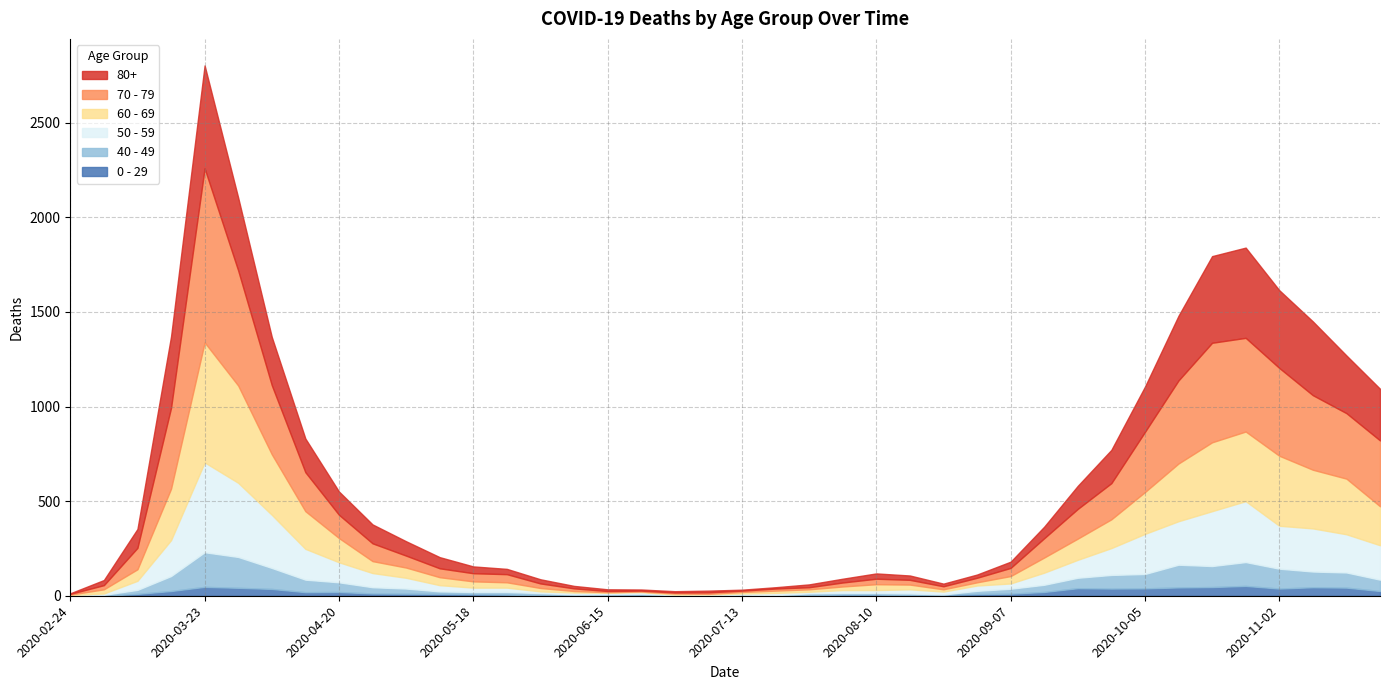

Reading left to right, list all the values displayed in this chart.

80+: 2020-02-24=3	2020-03-02=27	2020-03-09=100	2020-03-16=377	2020-03-23=544	2020-03-30=385	2020-04-06=255	2020-04-13=178	2020-04-20=123	2020-04-27=100	2020-05-04=76	2020-05-11=59	2020-05-18=36	2020-05-25=28	2020-06-01=22	2020-06-08=13	2020-06-15=9	2020-06-22=6	2020-06-29=7	2020-07-06=9	2020-07-13=5	2020-07-20=7	2020-07-27=15	2020-08-03=20	2020-08-10=28	2020-08-17=23	2020-08-24=14	2020-08-31=17	2020-09-07=33	2020-09-14=61	2020-09-21=122	2020-09-28=176	2020-10-05=239	2020-10-12=342	2020-10-19=458	2020-10-26=477	2020-11-02=411	2020-11-09=390	2020-11-16=305	2020-11-23=273
70 - 79: 2020-02-24=4	2020-03-02=22	2020-03-09=113	2020-03-16=427	2020-03-23=920	2020-03-30=608	2020-04-06=365	2020-04-13=206	2020-04-20=123	2020-04-27=94	2020-05-04=63	2020-05-11=47	2020-05-18=43	2020-05-25=43	2020-06-01=24	2020-06-08=14	2020-06-15=6	2020-06-22=5	2020-06-29=5	2020-07-06=8	2020-07-13=7	2020-07-20=11	2020-07-27=11	2020-08-03=21	2020-08-10=29	2020-08-17=25	2020-08-24=16	2020-08-31=24	2020-09-07=43	2020-09-14=102	2020-09-21=157	2020-09-28=191	2020-10-05=318	2020-10-12=439	2020-10-19=526	2020-10-26=495	2020-11-02=464	2020-11-09=394	2020-11-16=346	2020-11-23=348
60 - 69: 2020-02-24=2	2020-03-02=22	2020-03-09=61	2020-03-16=272	2020-03-23=634	2020-03-30=514	2020-04-06=320	2020-04-13=199	2020-04-20=128	2020-04-27=63	2020-05-04=54	2020-05-11=42	2020-05-18=33	2020-05-25=28	2020-06-01=18	2020-06-08=8	2020-06-15=3	2020-06-22=3	2020-06-29=6	2020-07-06=3	2020-07-13=8	2020-07-20=12	2020-07-27=13	2020-08-03=19	2020-08-10=31	2020-08-17=25	2020-08-24=12	2020-08-31=17	2020-09-07=39	2020-09-14=80	2020-09-21=112	2020-09-28=152	2020-10-05=221	2020-10-12=305	2020-10-19=364	2020-10-26=368	2020-11-02=370	2020-11-09=310	2020-11-16=294	2020-11-23=206
50 - 59: 2020-02-24=3	2020-03-02=7	2020-03-09=48	2020-03-16=190	2020-03-23=475	2020-03-30=392	2020-04-06=281	2020-04-13=163	2020-04-20=106	2020-04-27=75	2020-05-04=57	2020-05-11=33	2020-05-18=23	2020-05-25=23	2020-06-01=9	2020-06-08=10	2020-06-15=8	2020-06-22=9	2020-06-29=3	2020-07-06=5	2020-07-13=6	2020-07-20=12	2020-07-27=8	2020-08-03=16	2020-08-10=16	2020-08-17=22	2020-08-24=15	2020-08-31=28	2020-09-07=28	2020-09-14=64	2020-09-21=95	2020-09-28=142	2020-10-05=212	2020-10-12=230	2020-10-19=290	2020-10-26=322	2020-11-02=227	2020-11-09=228	2020-11-16=202	2020-11-23=182
40 - 49: 2020-02-24=0	2020-03-02=5	2020-03-09=21	2020-03-16=79	2020-03-23=183	2020-03-30=163	2020-04-06=111	2020-04-13=66	2020-04-20=51	2020-04-27=33	2020-05-04=27	2020-05-11=13	2020-05-18=12	2020-05-25=14	2020-06-01=12	2020-06-08=3	2020-06-15=2	2020-06-22=5	2020-06-29=1	2020-07-06=1	2020-07-13=4	2020-07-20=2	2020-07-27=10	2020-08-03=8	2020-08-10=8	2020-08-17=10	2020-08-24=2	2020-08-31=17	2020-09-07=26	2020-09-14=38	2020-09-21=55	2020-09-28=72	2020-10-05=76	2020-10-12=120	2020-10-19=111	2020-10-26=126	2020-11-02=105	2020-11-09=83	2020-11-16=80	2020-11-23=60
0 - 29: 2020-02-24=1	2020-03-02=0	2020-03-09=10	2020-03-16=25	2020-03-23=47	2020-03-30=42	2020-04-06=36	2020-04-13=19	2020-04-20=20	2020-04-27=12	2020-05-04=11	2020-05-11=10	2020-05-18=8	2020-05-25=6	2020-06-01=2	2020-06-08=4	2020-06-15=6	2020-06-22=5	2020-06-29=2	2020-07-06=1	2020-07-13=2	2020-07-20=1	2020-07-27=3	2020-08-03=6	2020-08-10=6	2020-08-17=2	2020-08-24=5	2020-08-31=9	2020-09-07=11	2020-09-14=20	2020-09-21=40	2020-09-28=38	2020-10-05=39	2020-10-12=44	2020-10-19=46	2020-10-26=52	2020-11-02=38	2020-11-09=45	2020-11-16=43	2020-11-23=25